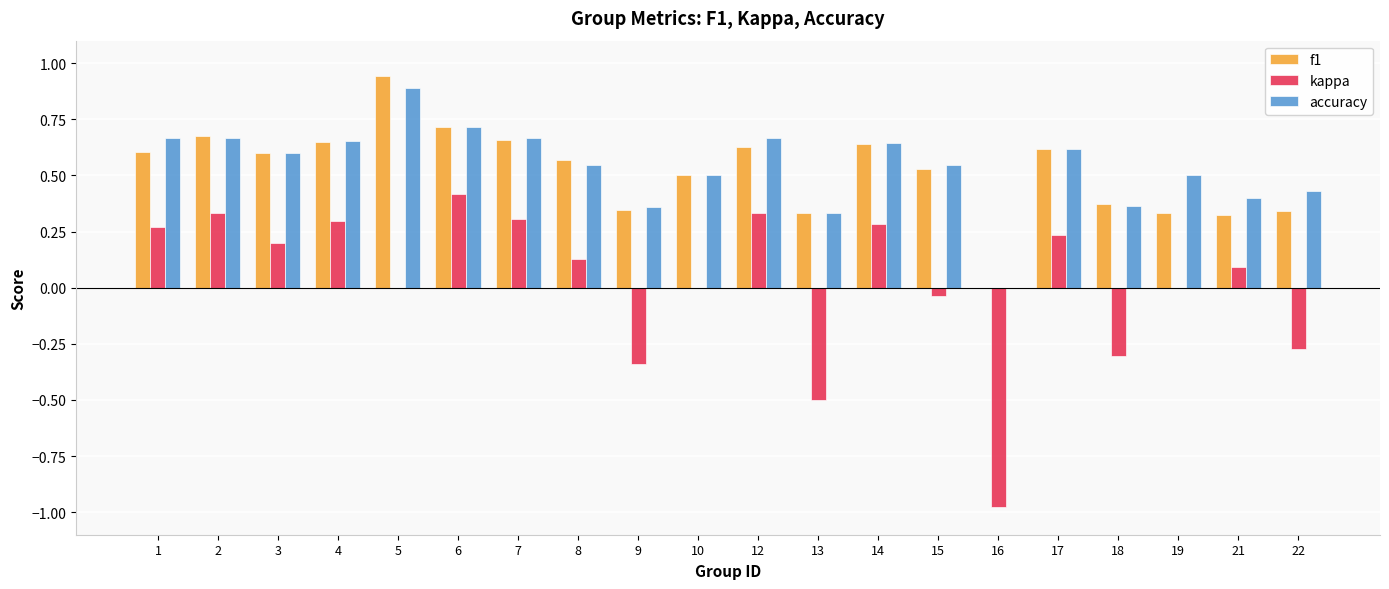

Where does the kappa series first go above 0?

1